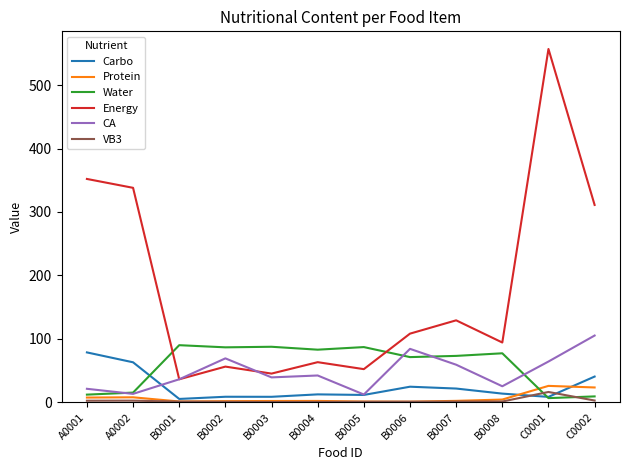

At which category does CA reach its first local valley?

A0002